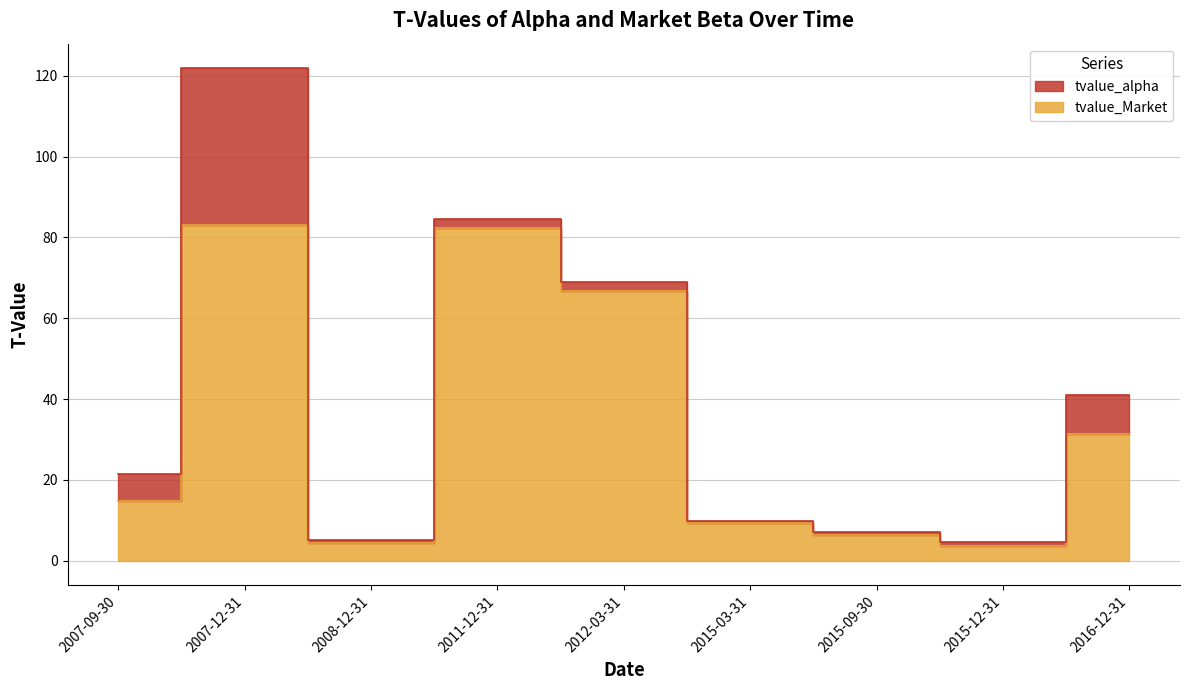

At which category does the data reach its first local peak?

2007-12-31